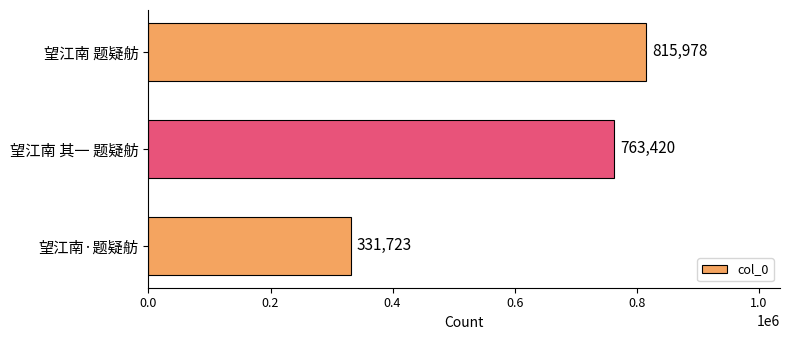

What is the difference between the maximum and minimum values?

484255